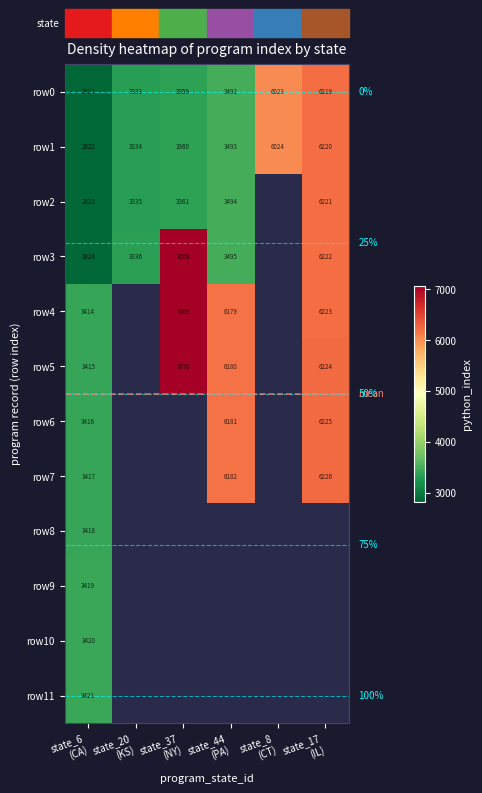

What is the average value of the row0 series?

4208